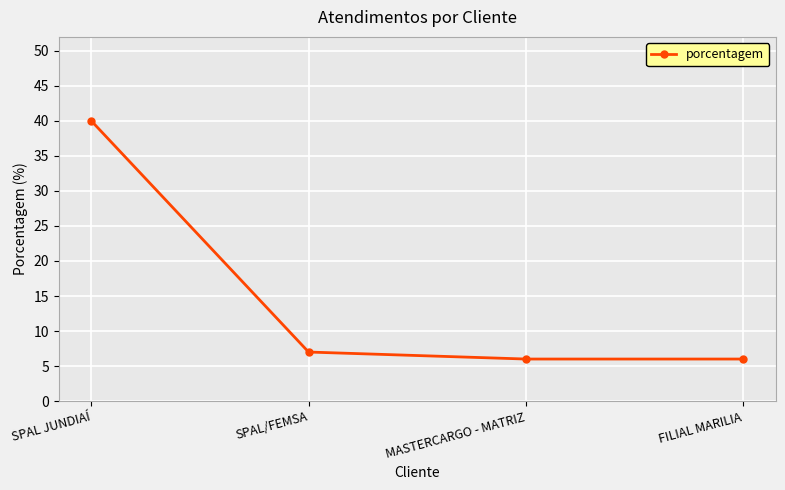

Reading left to right, transcribe all the data shown in this chart.

40	7	6	6